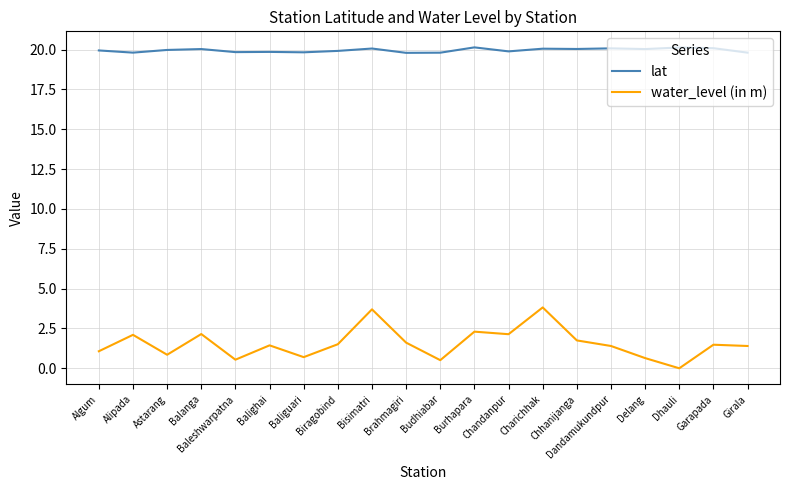

What are all the series names shown in the legend?

lat, water_level (in m)